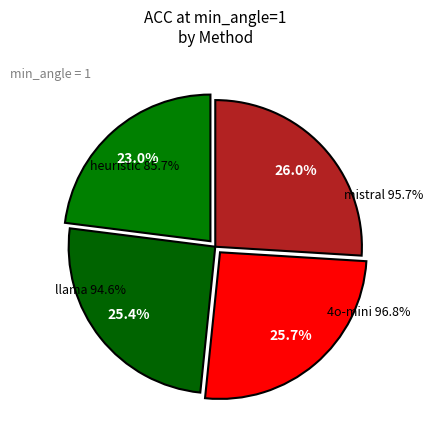

To the nearest percent, what is the average slice percentage?

25%